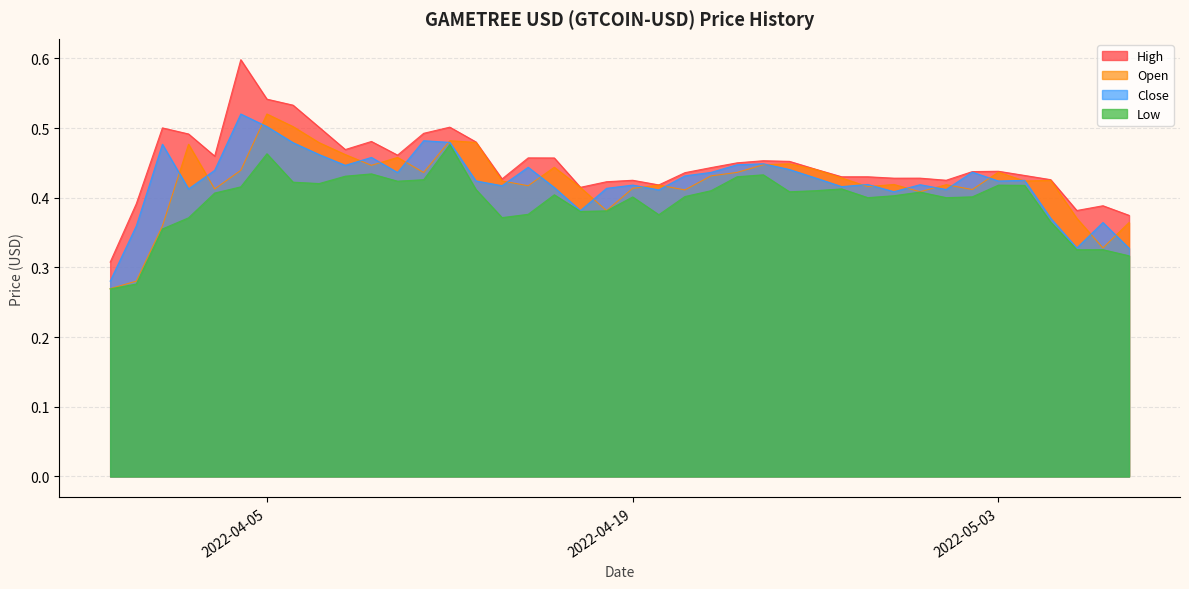

Reading left to right, transcribe all the data shown in this chart.

Open: 0.3	0.3	0.4	0.5	0.4	0.4	0.5	0.5	0.5	0.5	0.4	0.5	0.4	0.5	0.5	0.4	0.4	0.4	0.4	0.4	0.4	0.4	0.4	0.4	0.4	0.4	0.4	0.4	0.4	0.4	0.4	0.4	0.4	0.4	0.4	0.4	0.4	0.4	0.3	0.4
High: 0.3	0.4	0.5	0.5	0.5	0.6	0.5	0.5	0.5	0.5	0.5	0.5	0.5	0.5	0.5	0.4	0.5	0.5	0.4	0.4	0.4	0.4	0.4	0.4	0.5	0.5	0.5	0.4	0.4	0.4	0.4	0.4	0.4	0.4	0.4	0.4	0.4	0.4	0.4	0.4
Low: 0.3	0.3	0.4	0.4	0.4	0.4	0.5	0.4	0.4	0.4	0.4	0.4	0.4	0.5	0.4	0.4	0.4	0.4	0.4	0.4	0.4	0.4	0.4	0.4	0.4	0.4	0.4	0.4	0.4	0.4	0.4	0.4	0.4	0.4	0.4	0.4	0.4	0.3	0.3	0.3
Close: 0.3	0.4	0.5	0.4	0.4	0.5	0.5	0.5	0.5	0.4	0.5	0.4	0.5	0.5	0.4	0.4	0.4	0.4	0.4	0.4	0.4	0.4	0.4	0.4	0.4	0.4	0.4	0.4	0.4	0.4	0.4	0.4	0.4	0.4	0.4	0.4	0.4	0.3	0.4	0.3